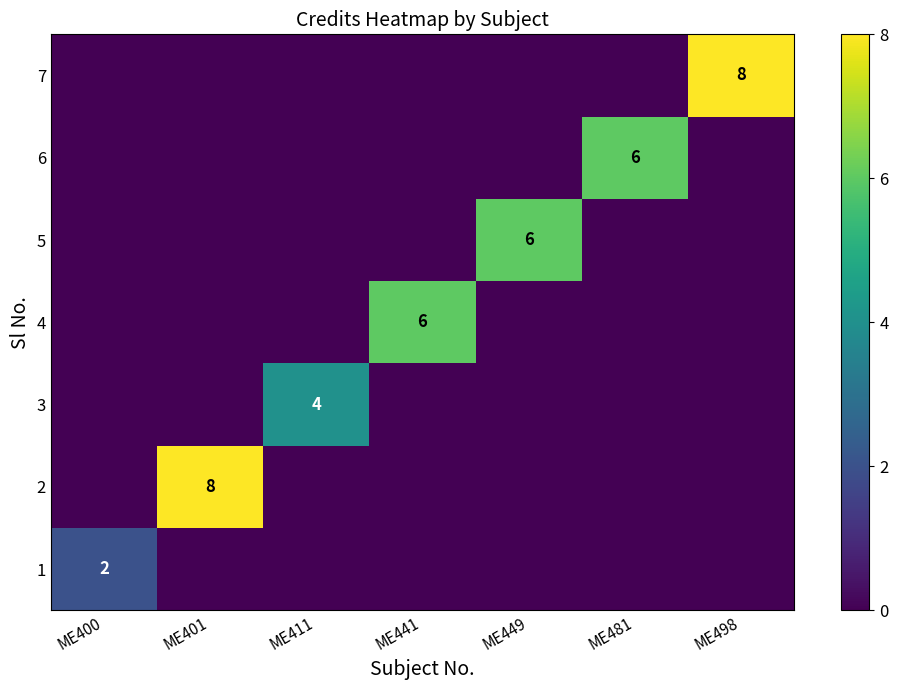

The value of 2 at ME401 is 2. True or false?

False